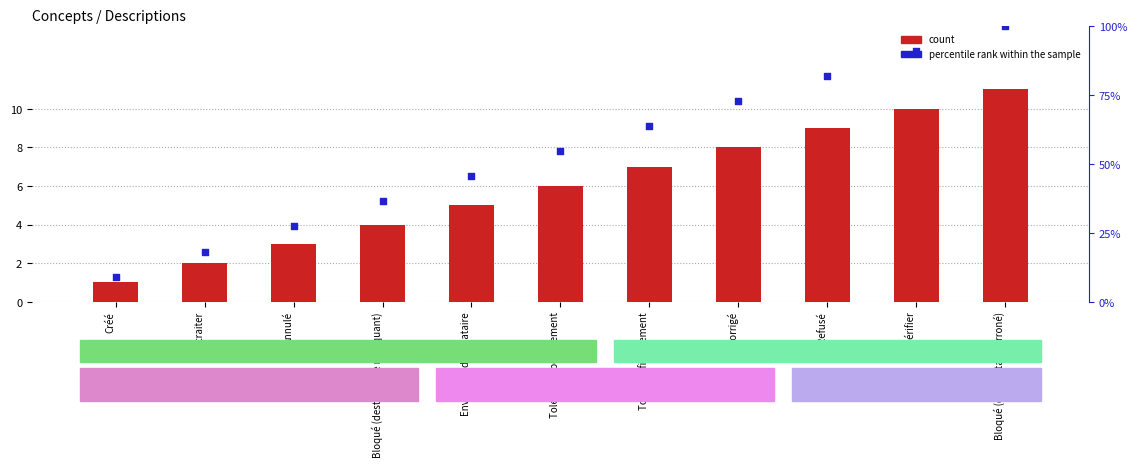

At which category is the sum across all series the highest?

Bloqué (destinataire erroné)